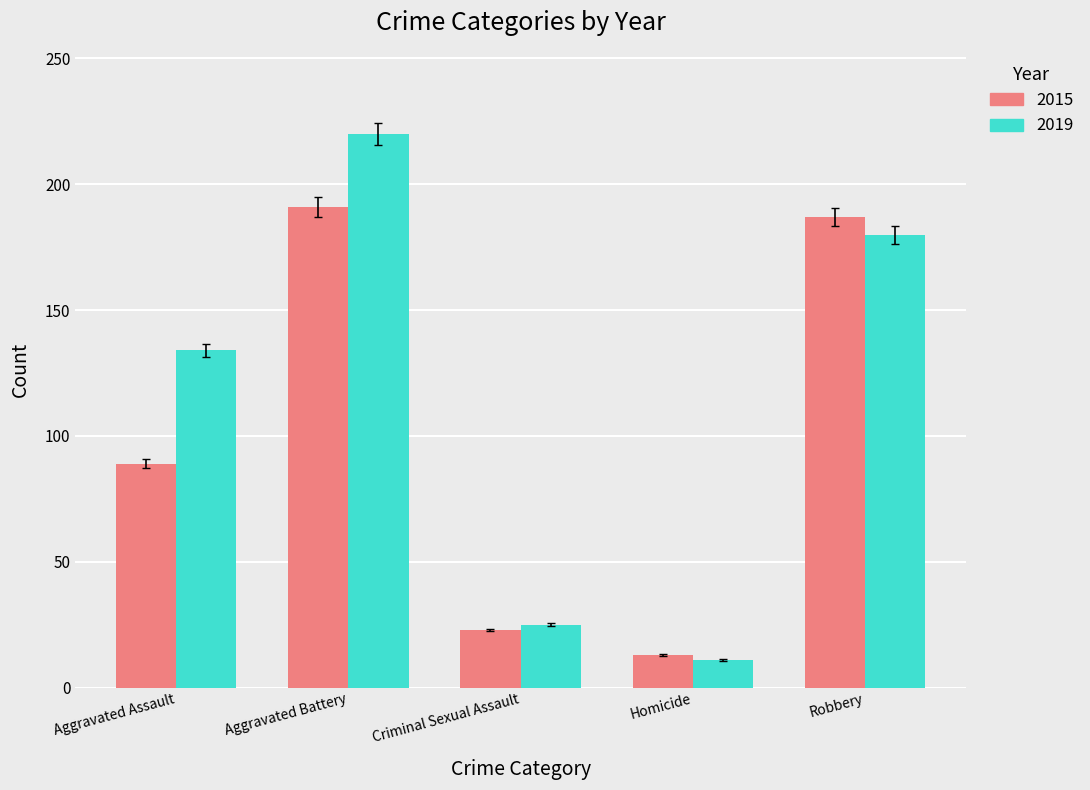

Reading right to left, extract all data points from this chart.

2015: Robbery=187	Homicide=13	Criminal Sexual Assault=23	Aggravated Battery=191	Aggravated Assault=89
2019: Robbery=180	Homicide=11	Criminal Sexual Assault=25	Aggravated Battery=220	Aggravated Assault=134